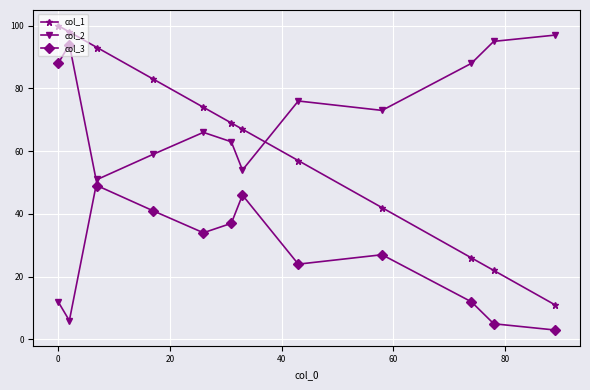

What is the value of the col_3 point at the 3rd from the left?

49